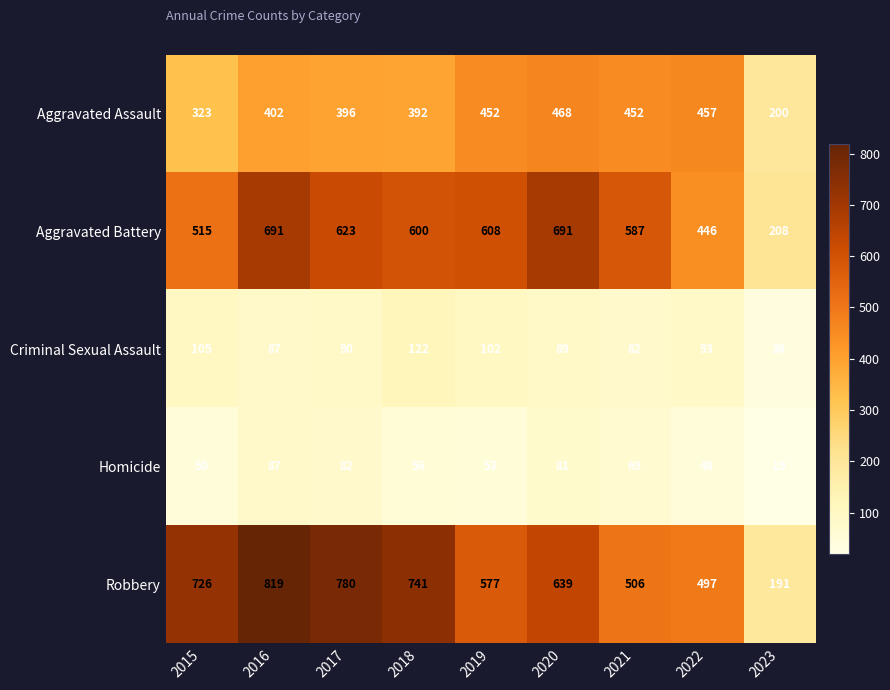

What is the difference between the maximum and minimum values in the Aggravated Assault series?

268